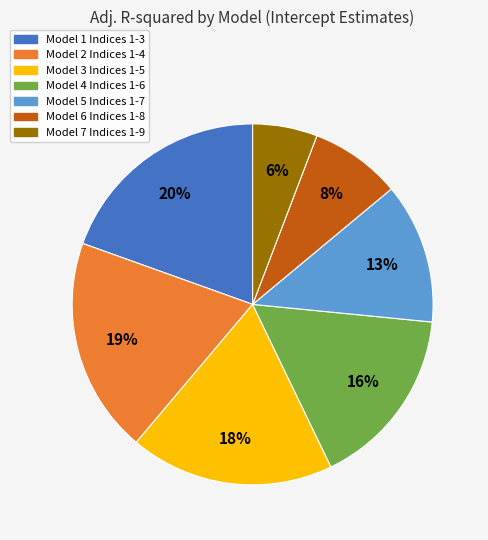

To the nearest percent, what is the average slice percentage?

14%